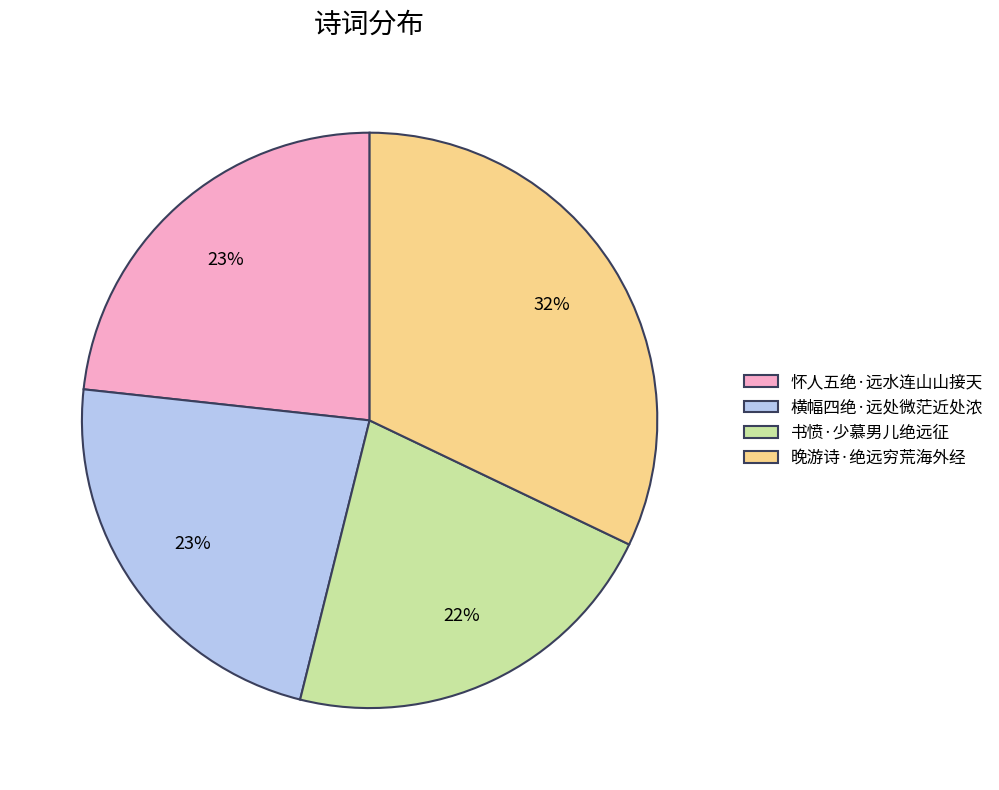

How many slices are in this pie chart?

4